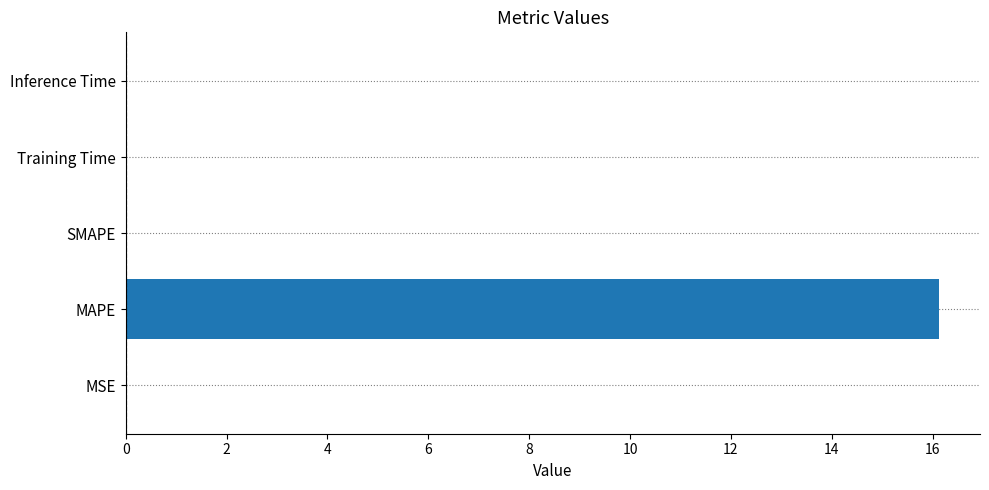

The value at MAPE is 16.1. True or false?

True